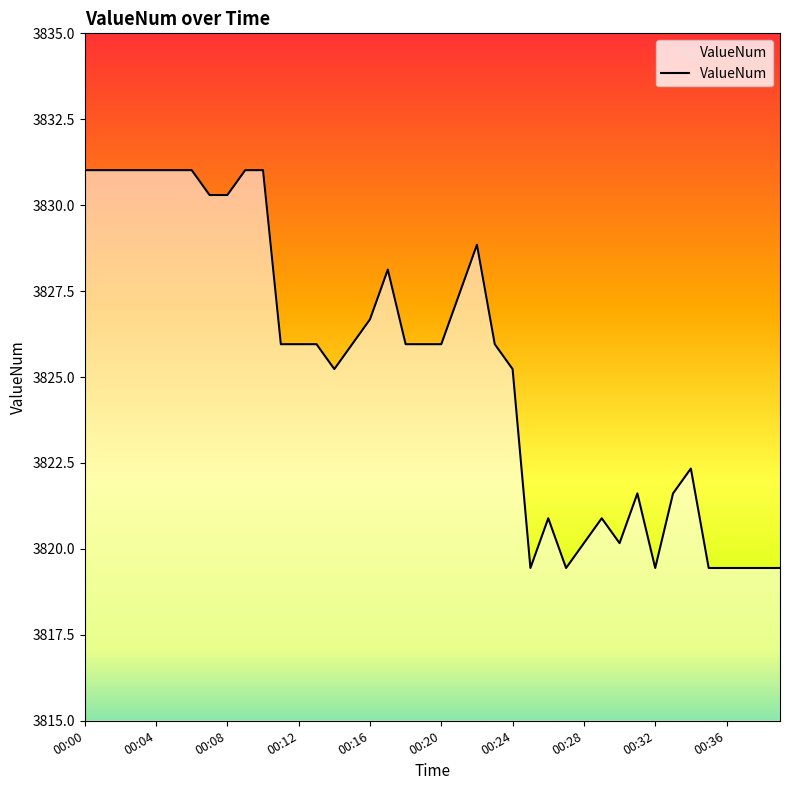

What is the smallest value displayed?

3819.4